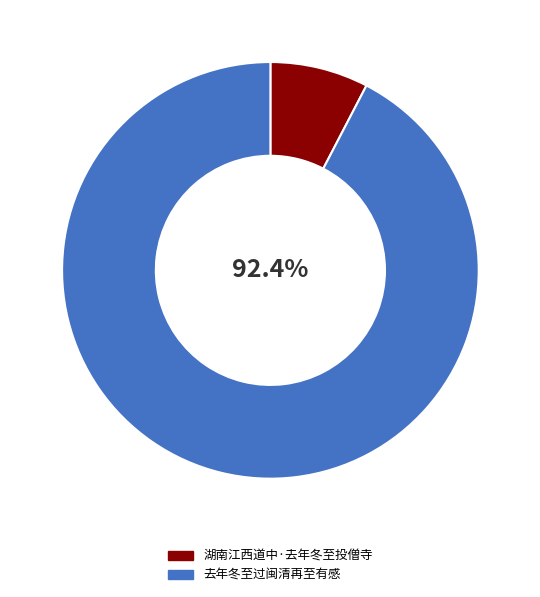

Which slice is the smallest?

湖南江西道中·去年冬至投僧寺